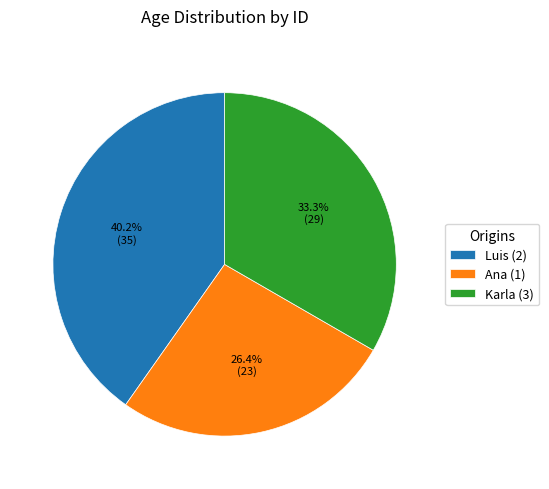

Rank the categories by value from lowest to highest.

Ana (1), Karla (3), Luis (2)